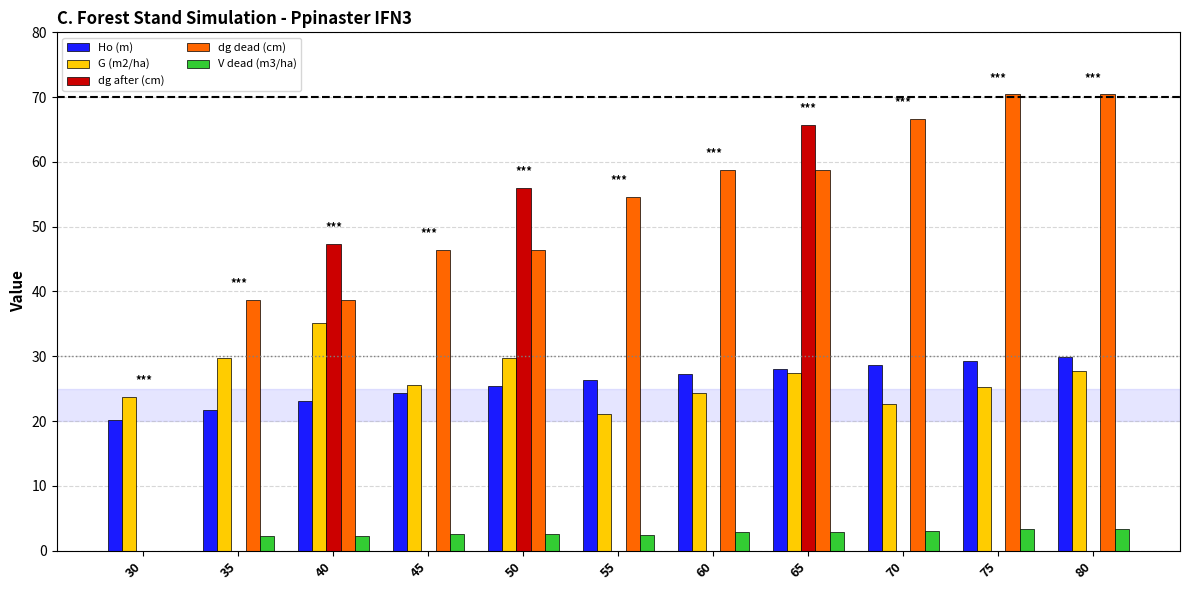

True or false: dg dead (cm) has a value of 88.0 at 60.

False